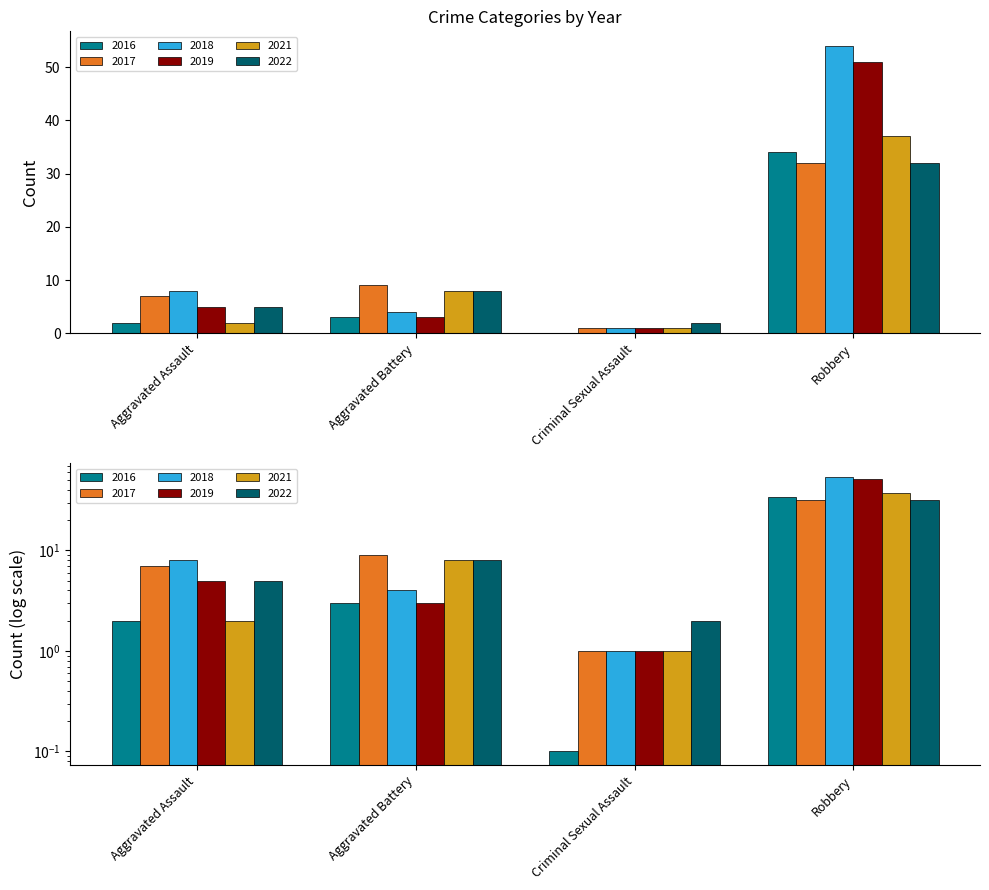

What is the maximum value for 2022?

32